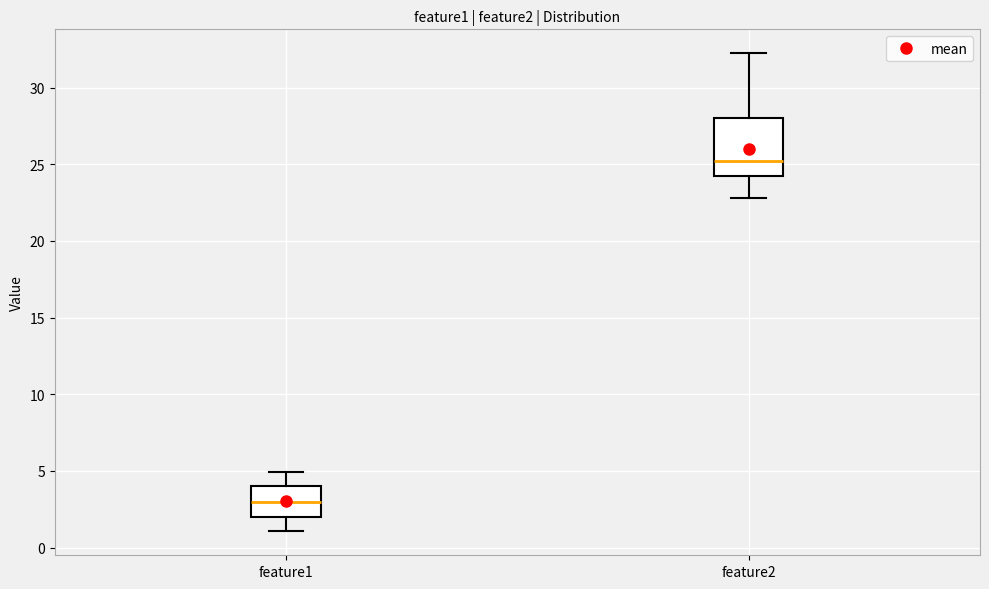

Where does the upper whisker of the box for feature1 end on the y-axis? The values are not printed on the chart, so give them approximately, as read against the axis.

5